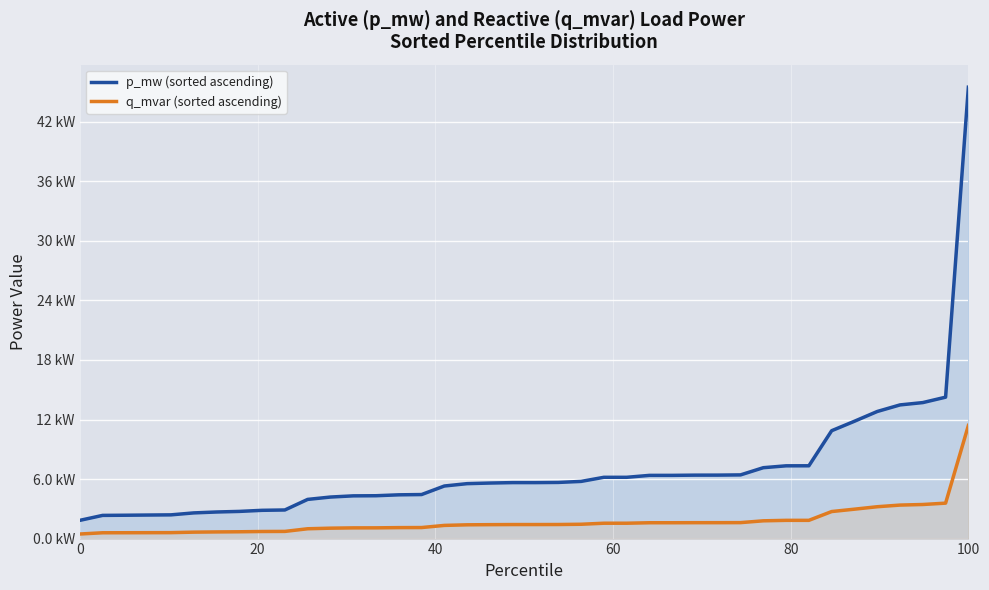

How many lines are shown in the chart?

2